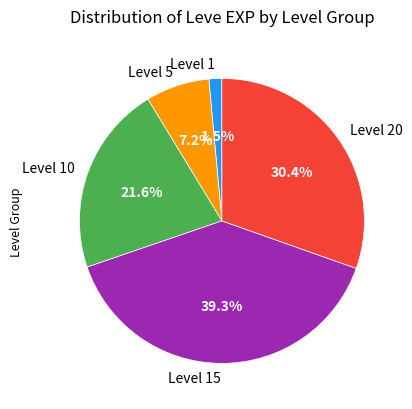

Which category has the smallest portion of the pie?

Level 1